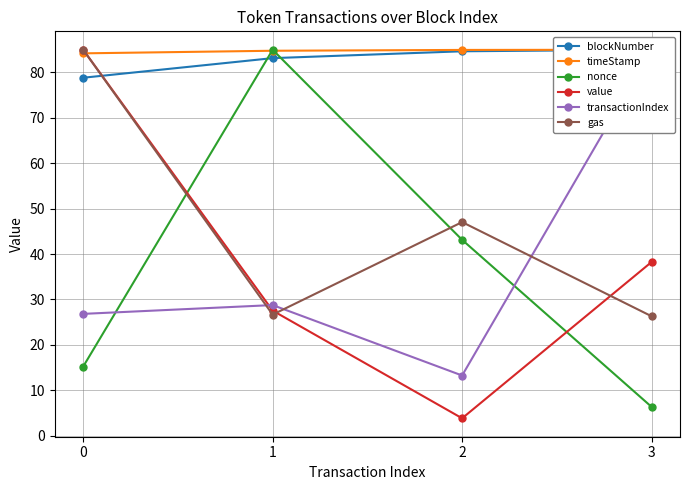

How many data points in nonce are less than 43?

2